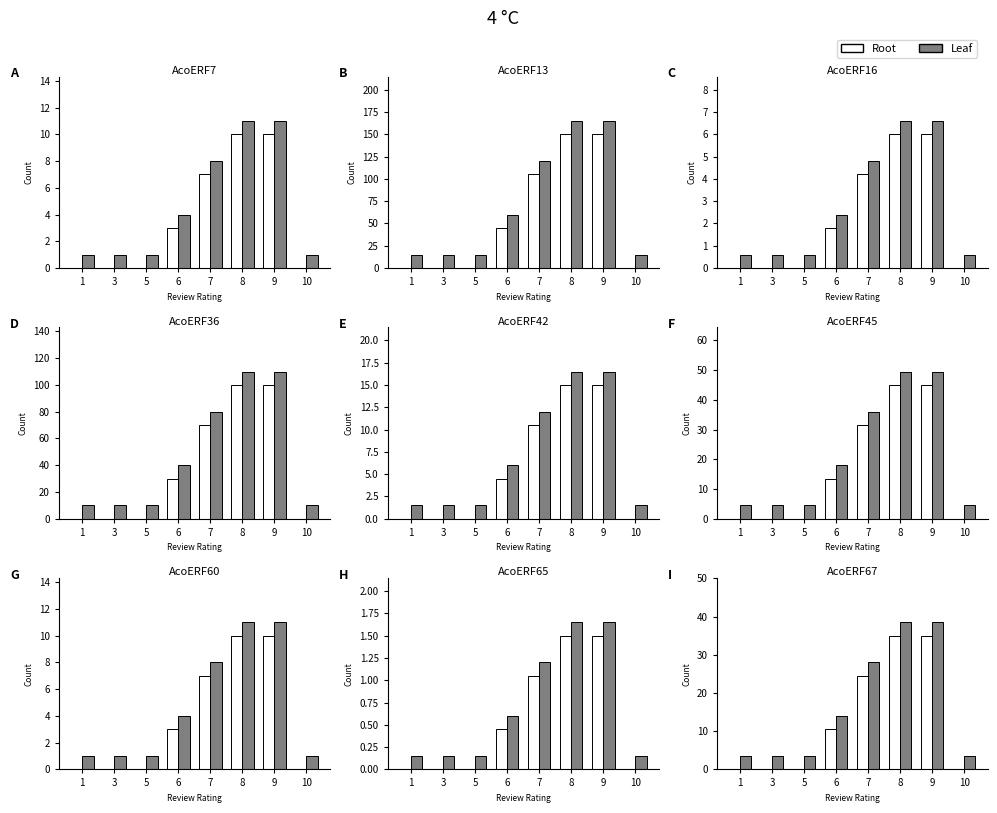

What is the total value across all series at 9?

73.5